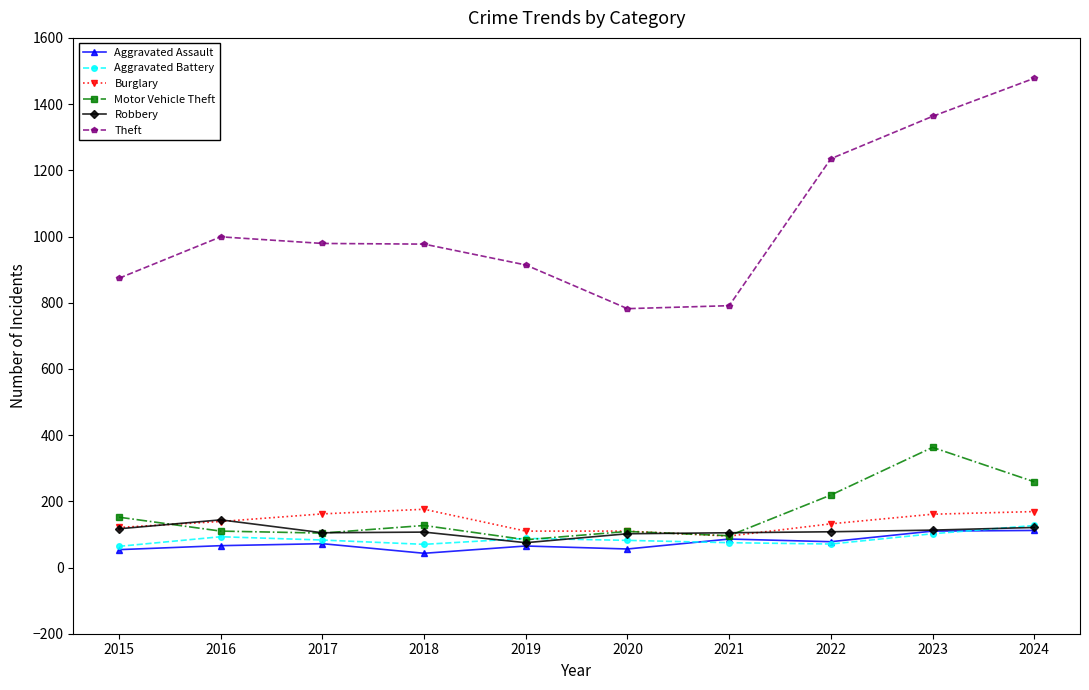

What is the difference between the Aggravated Battery values at 2022 and 2023?

31